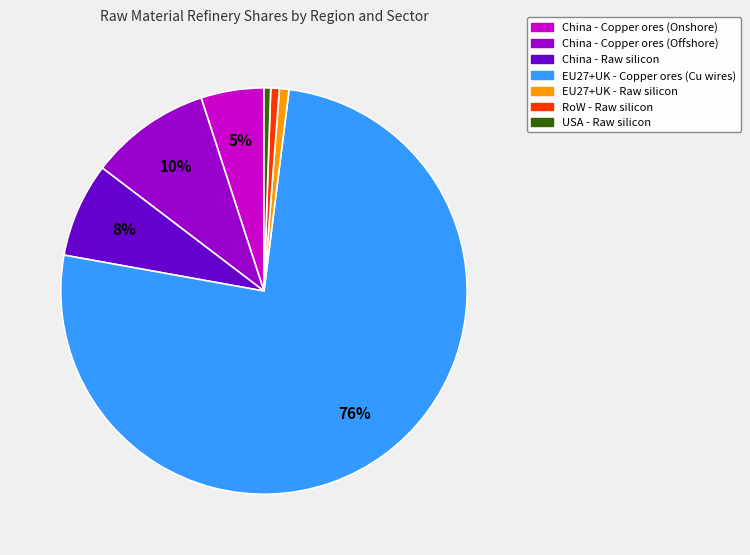

Count the number of slices in the pie.

7